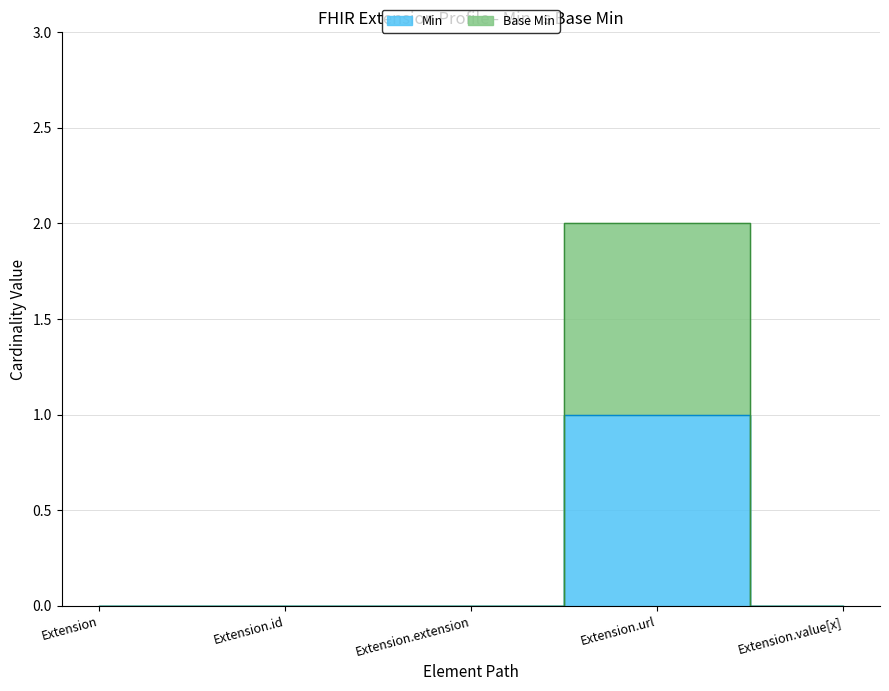

Where is the first local maximum for Base Min?

Extension.url